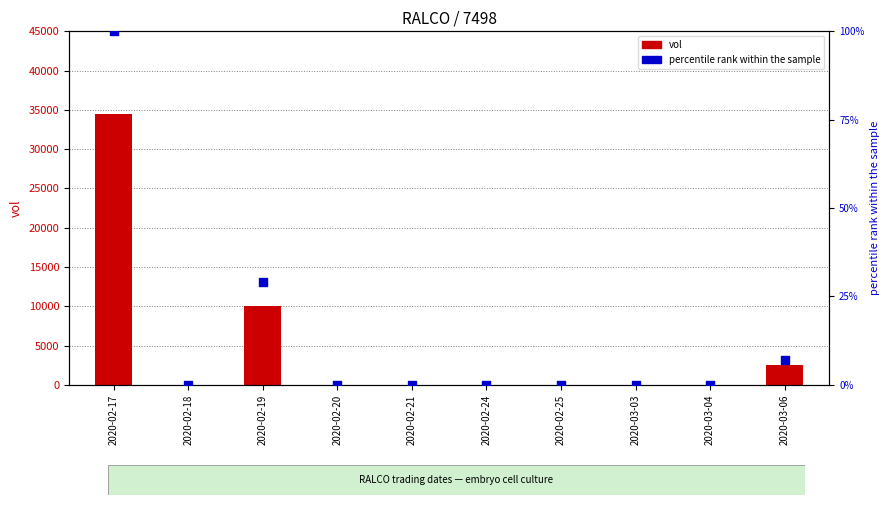

At which category is the sum across all series the highest?

2020-02-17